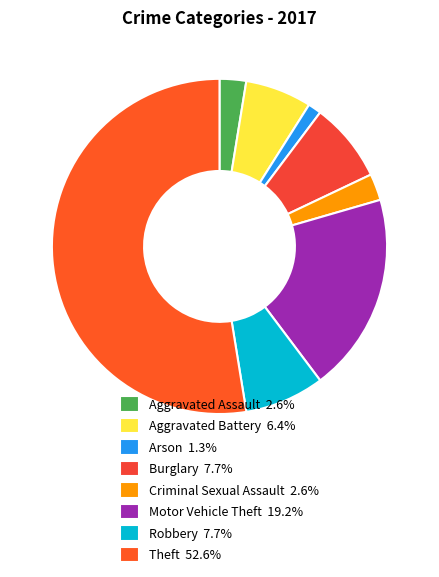

True or false: Robbery accounts for 8% of the total.

True